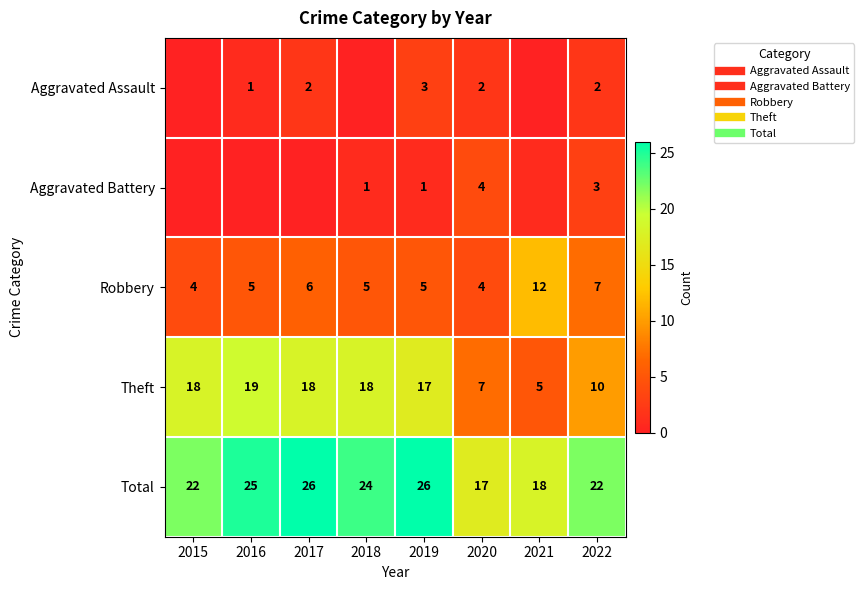

How many data points in Robbery are less than 5?

2